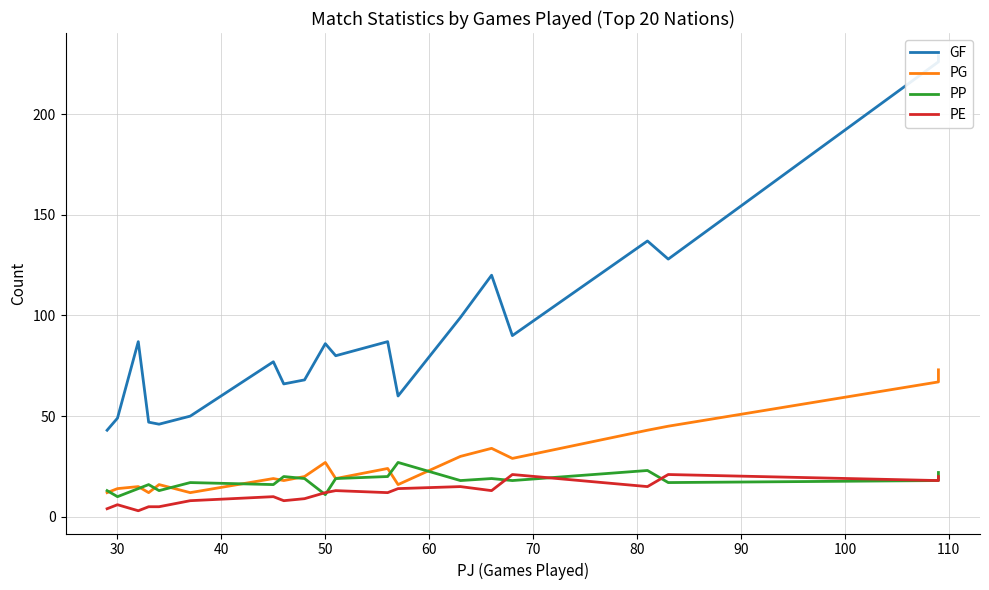

What is the average value of the GF series?

94